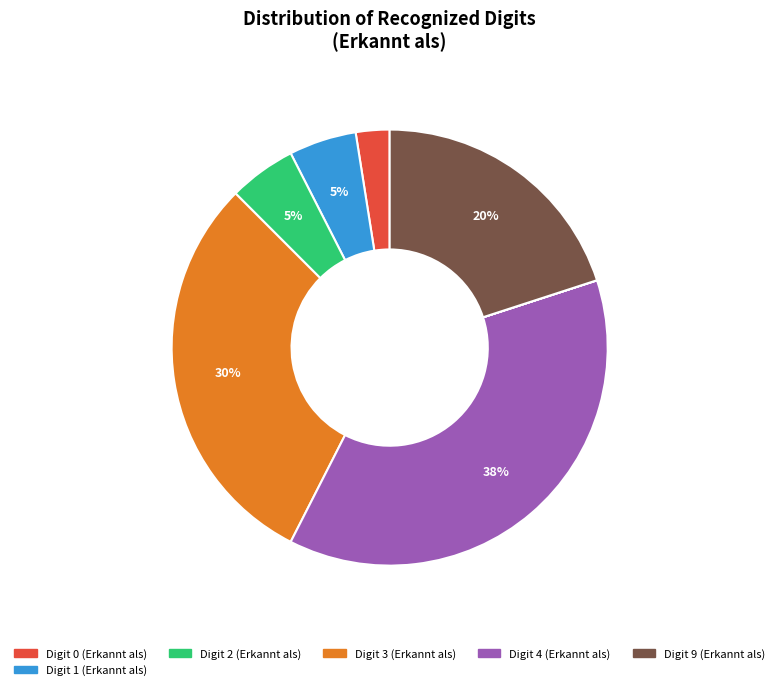

To the nearest percent, what is the average slice percentage?

10%